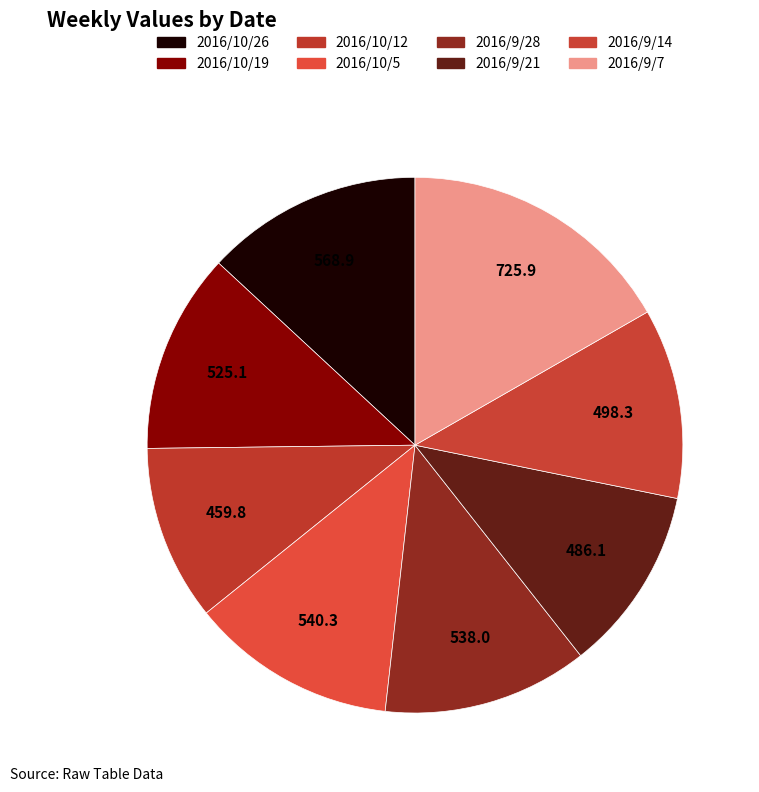

How many segments does this pie chart have?

8